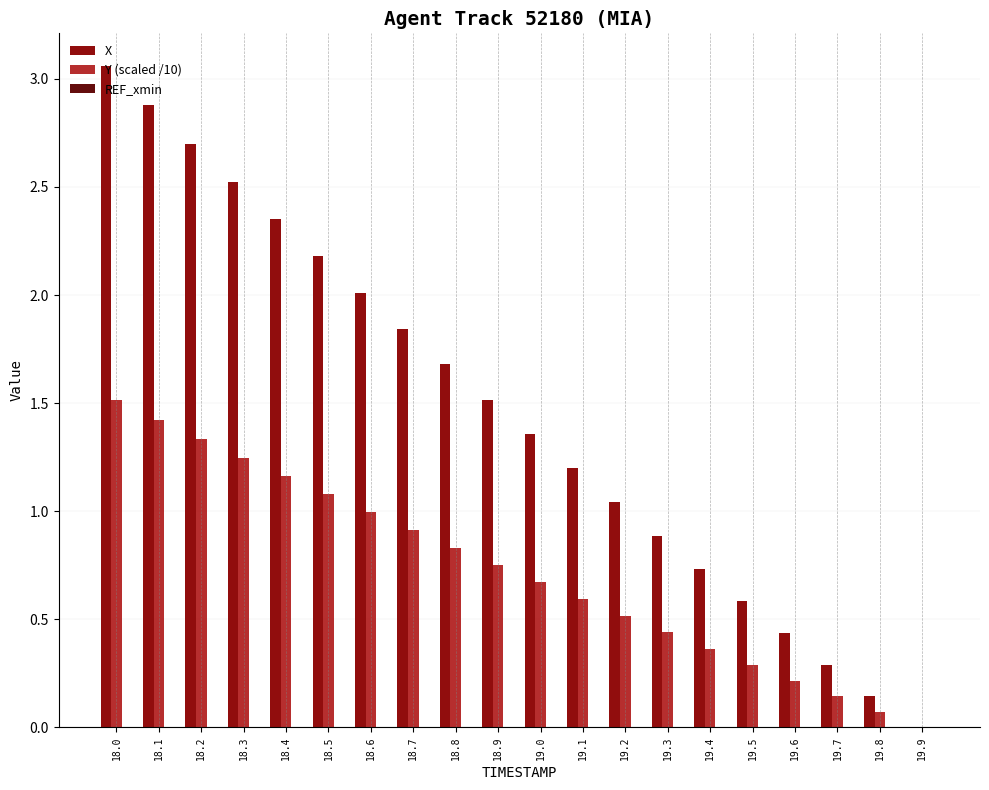

Which series has the largest total across all categories?

X